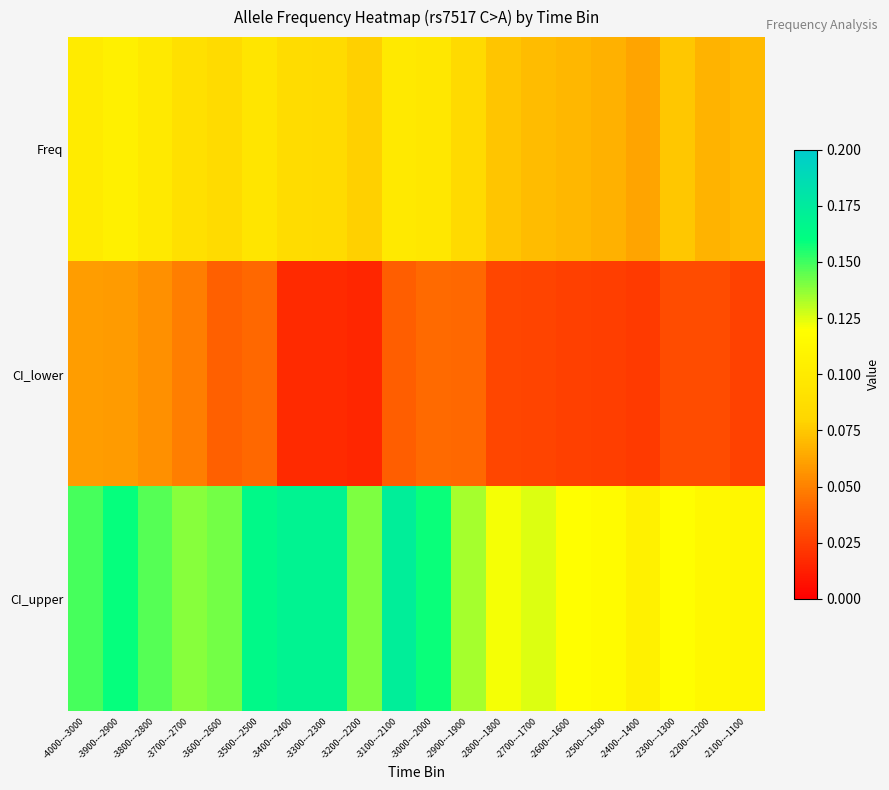

What is the maximum value shown in the chart?

0.2